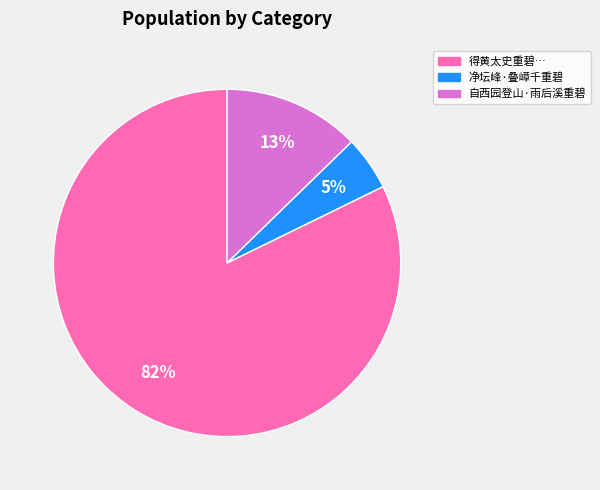

Is there any slice that represents more than half of the pie?

Yes